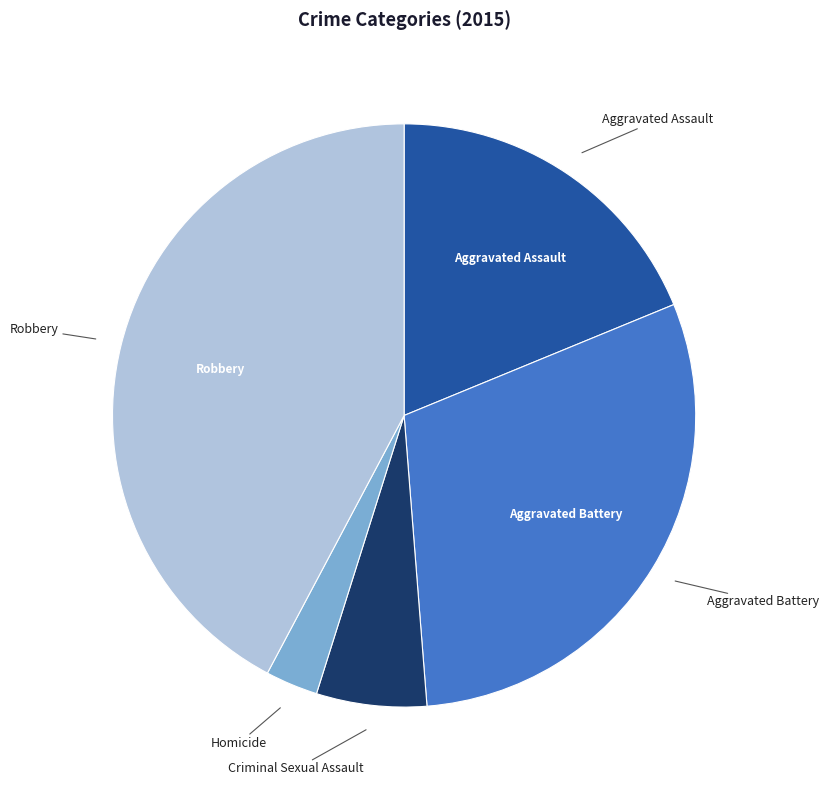

Is there a majority slice in this chart?

No